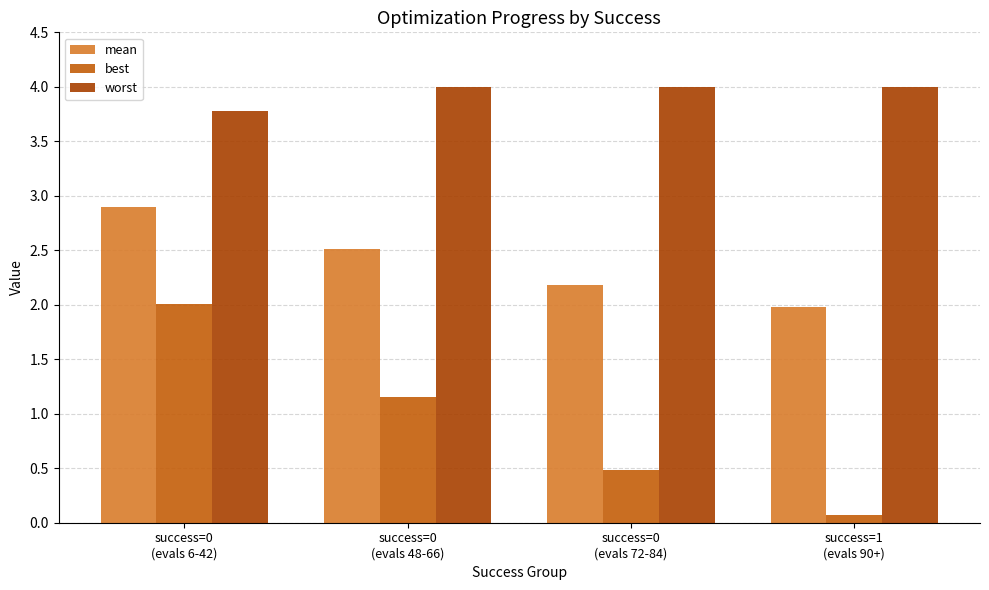

What is the total value across all series at success=0
(evals 72-84)?

6.7